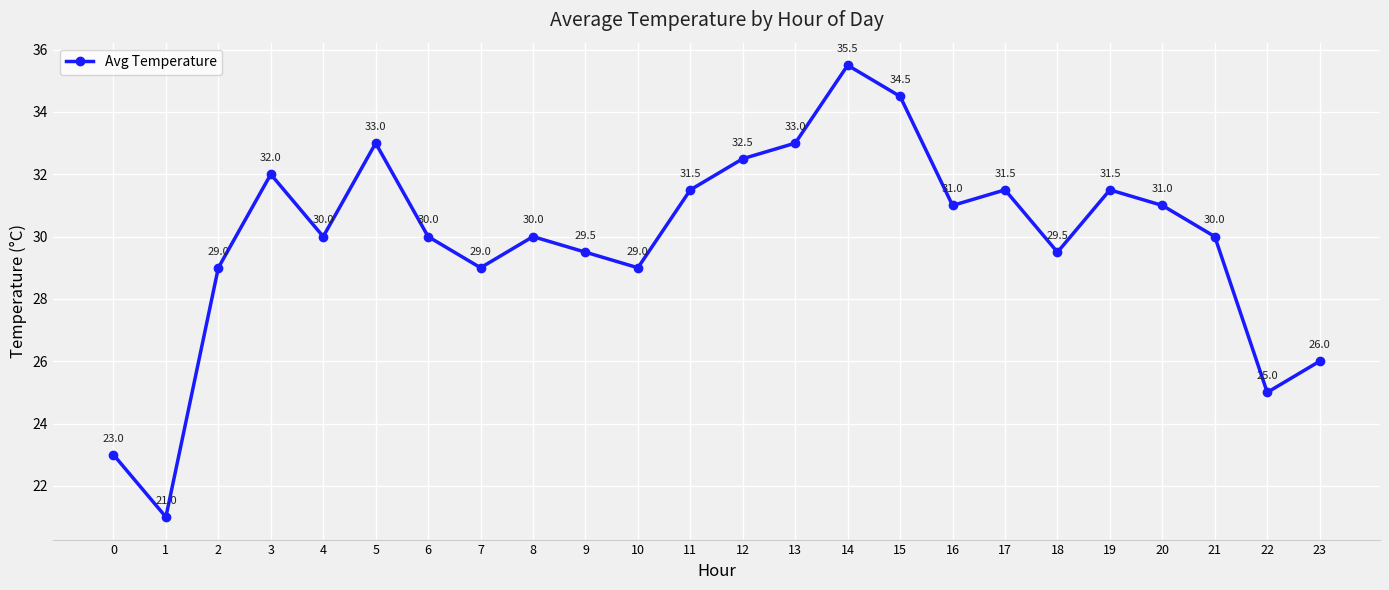

Where does the data first go above 30?

3